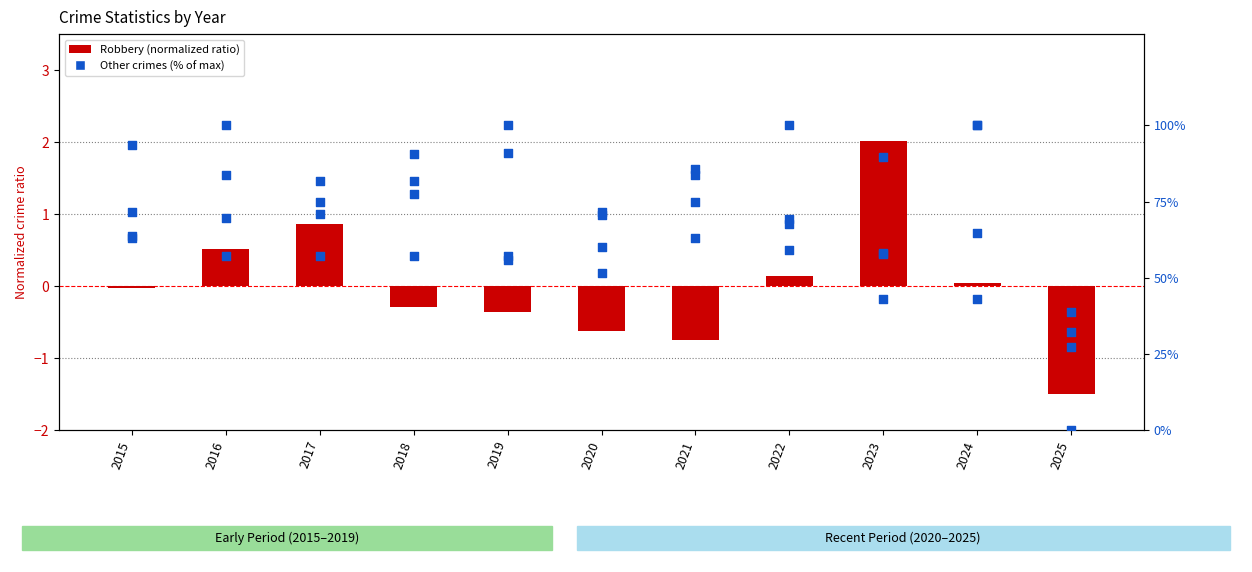

Which series contains the lowest Y value?

Robbery (normalized)